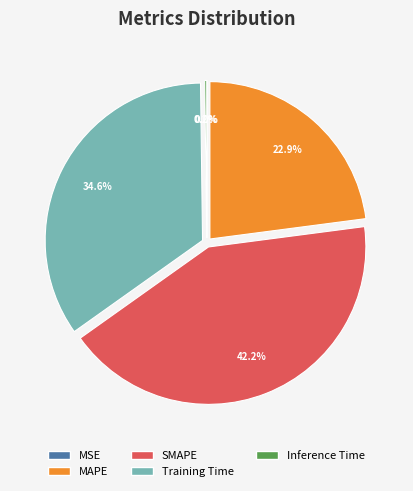

To the nearest percent, what is the difference between the largest and smallest slice percentages?

42%